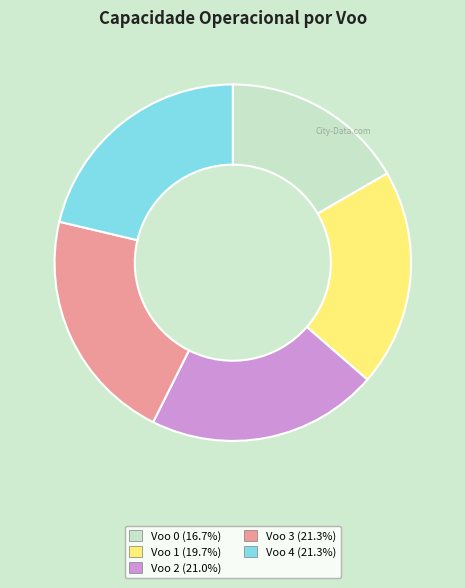

Does any single category account for the majority?

No